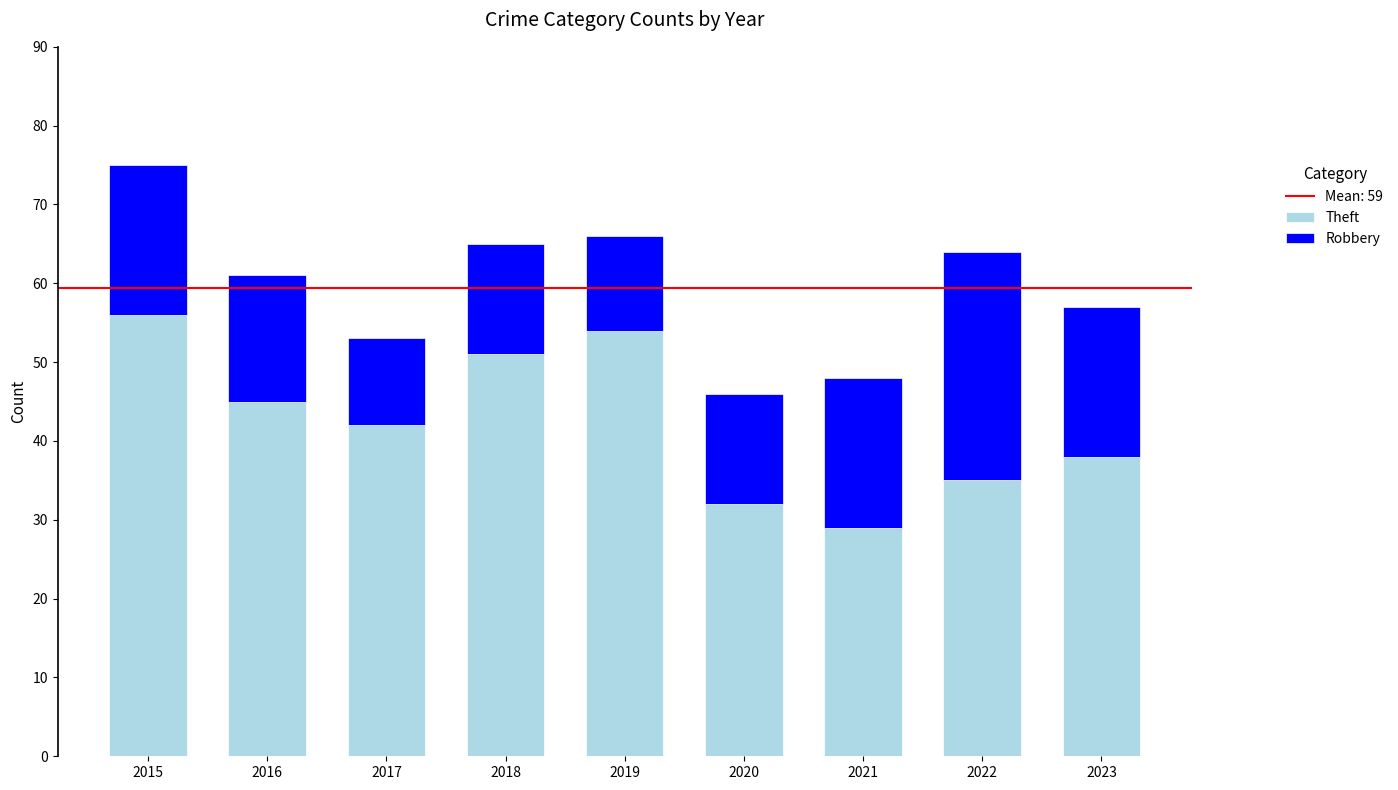

At which label does Theft reach its minimum?

2021